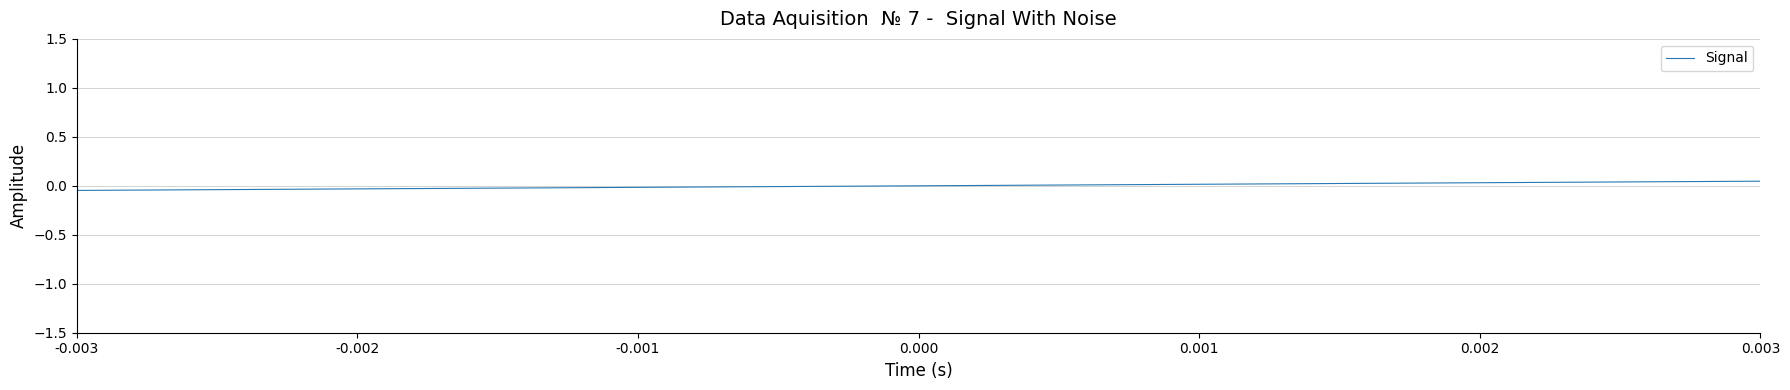

Does the chart display data point markers on the line(s)?

No